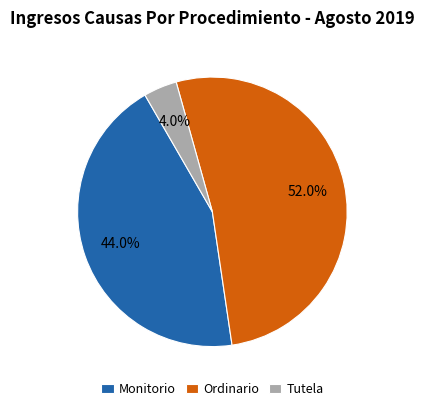

To the nearest percent, what portion does Ordinario represent?

52%